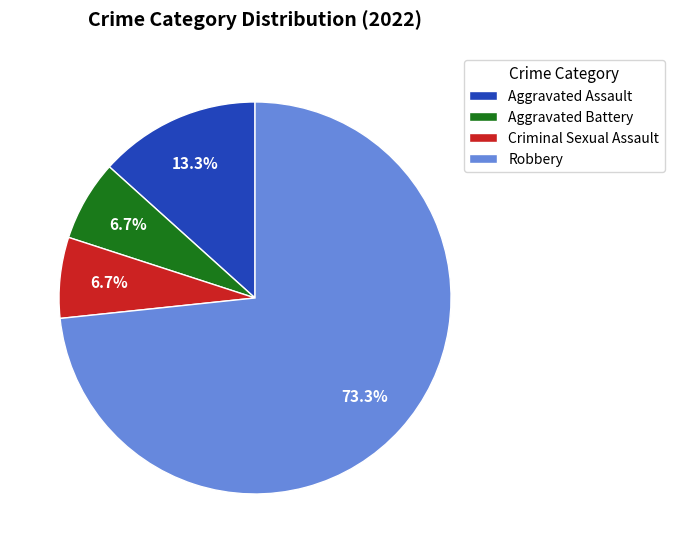

What is the largest slice in the pie chart?

Robbery